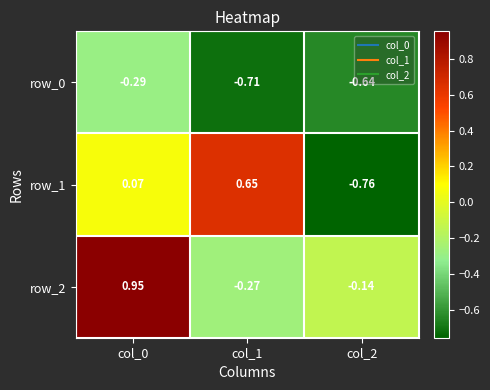

Is the value of row_0 at col_1 greater than the value of row_1 at col_1?

No